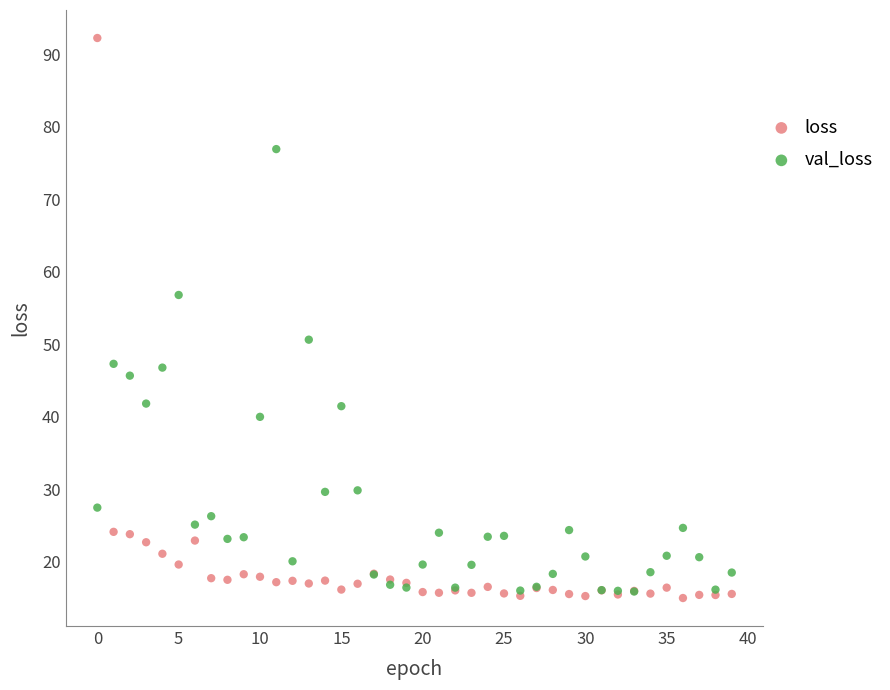

Which series reaches the minimum Y coordinate?

loss